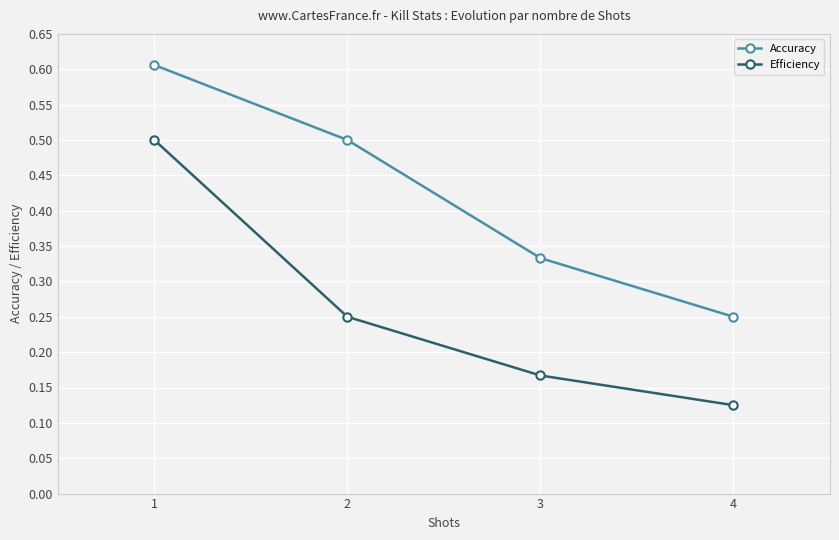

Rank the categories by Efficiency value from highest to lowest.

1, 2, 3, 4